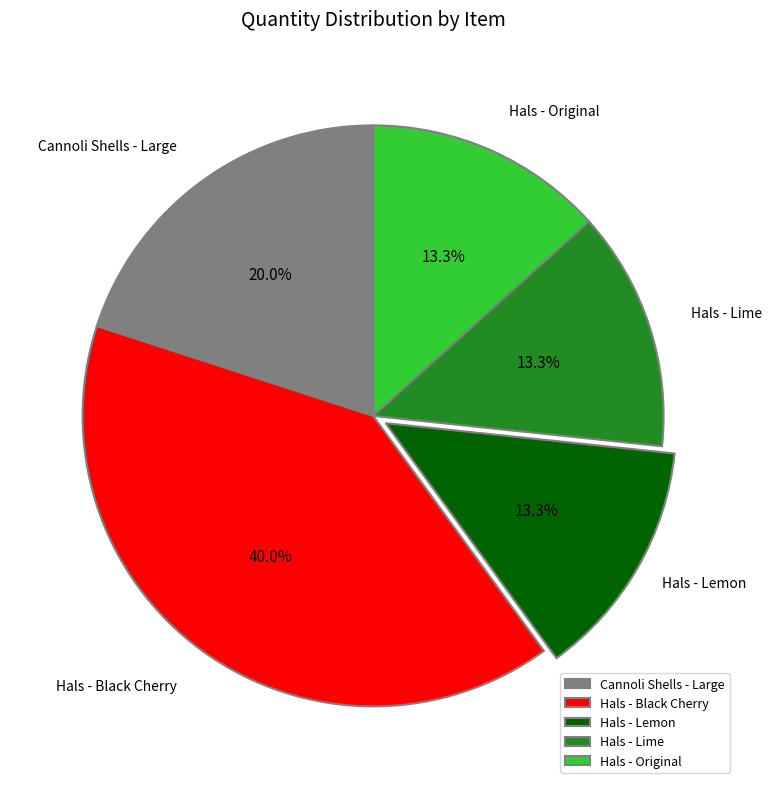

Is there any slice that represents more than half of the pie?

No